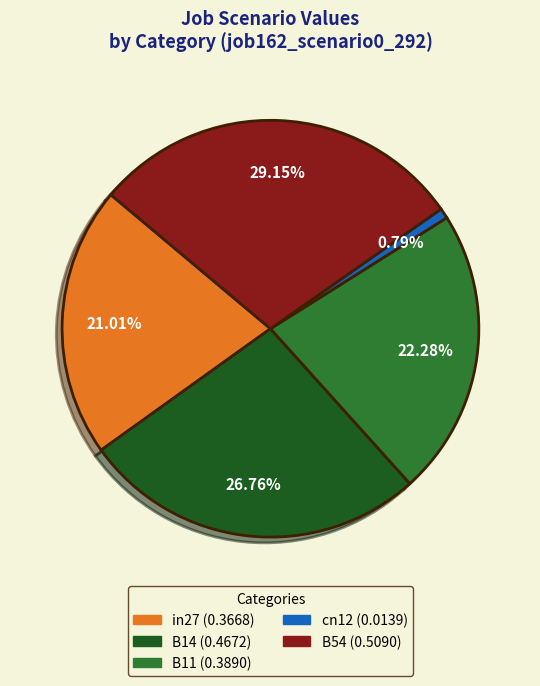

What percentage is NOT represented by cn12?

99.2%